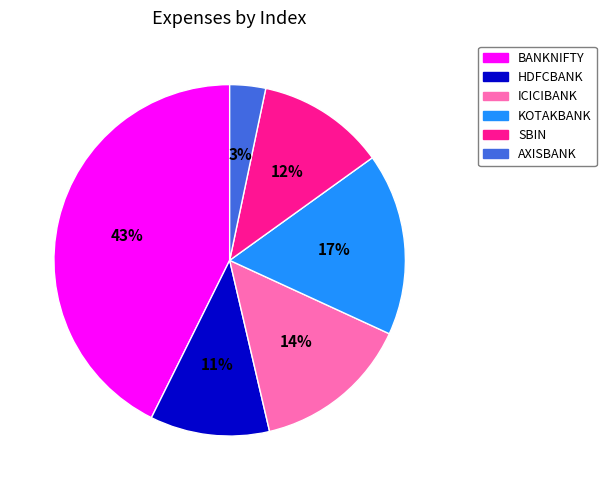

How many segments does this pie chart have?

6